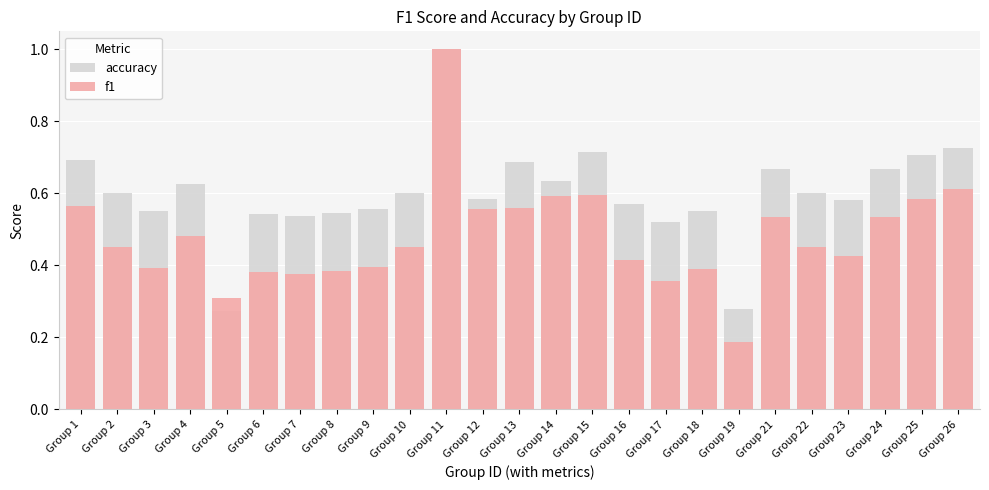

Count the f1 values in the range 0 to 1.

25